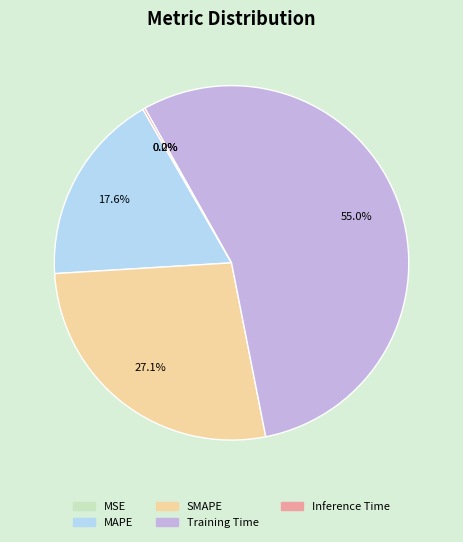

Does any single category account for the majority?

Yes